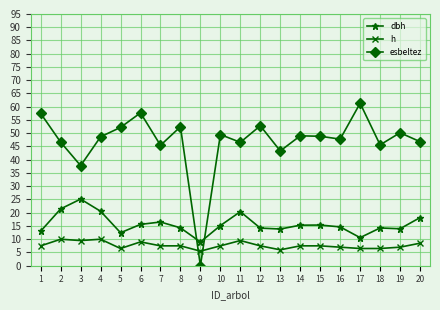

The esbeltez series shows 52.2 at 5. True or false?

True